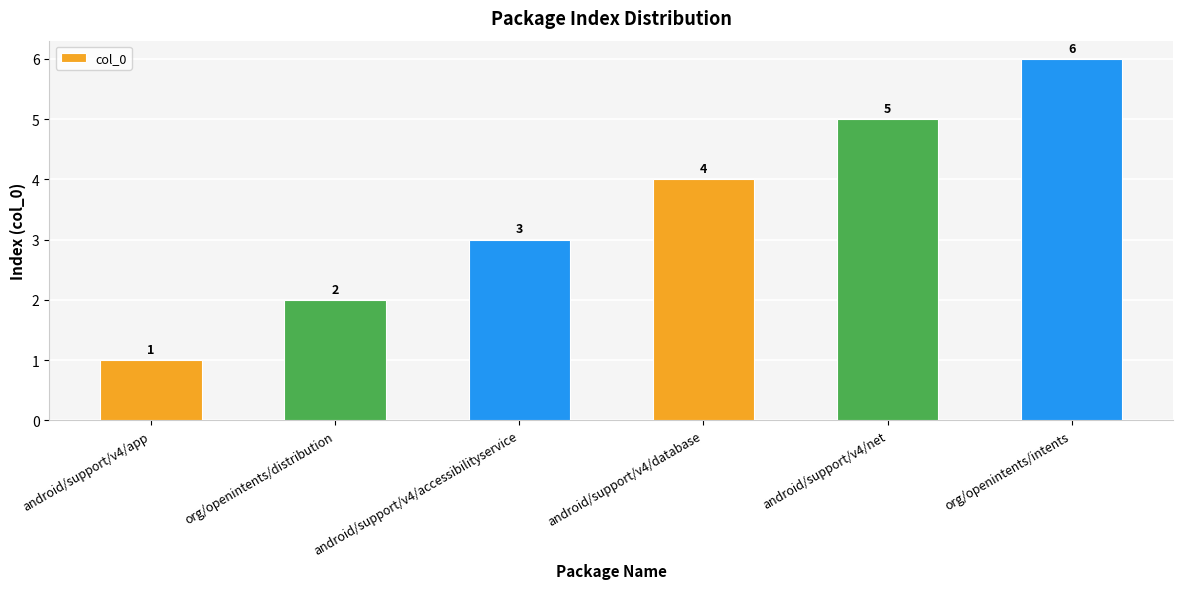

How many values are between 2 and 5?

4